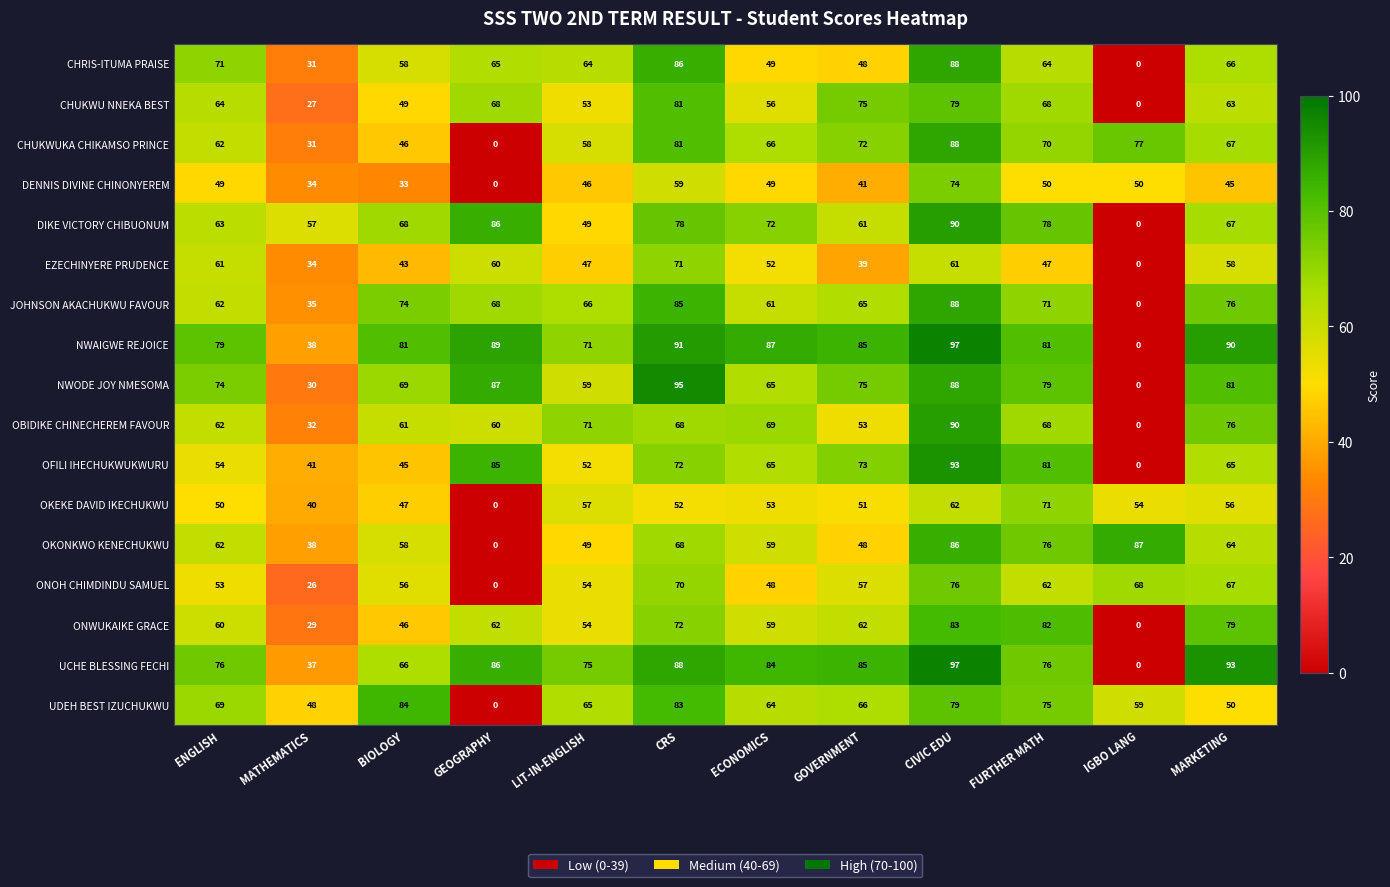

Which series has the largest total across all categories?

NWAIGWE REJOICE